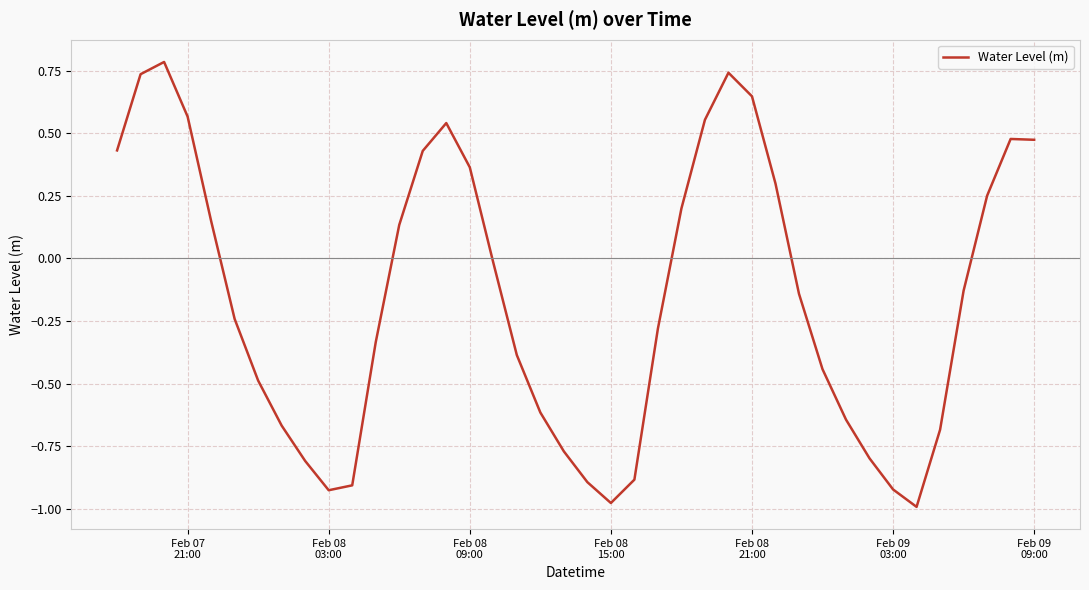

What is the difference between the maximum and minimum values?

1.8